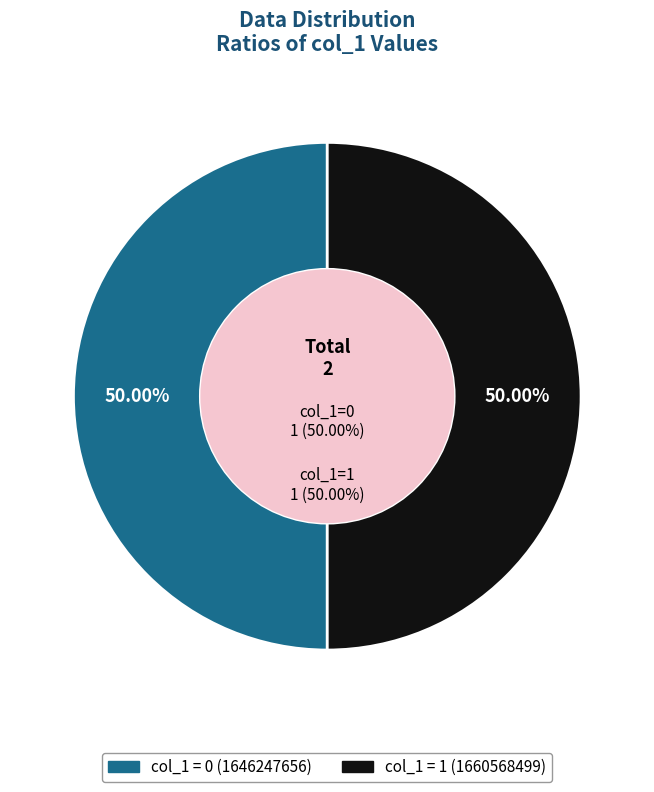

How many slices are in this pie chart?

2